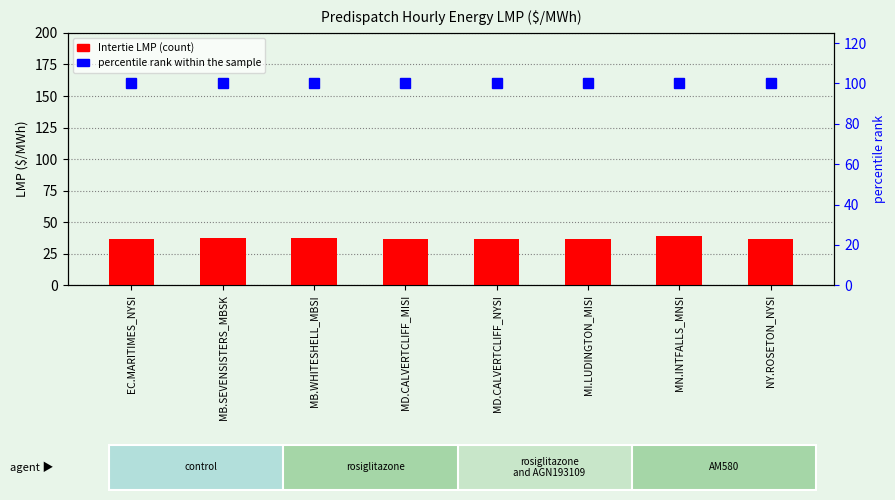

At NY.ROSETON_NYSI, list the series in order from largest to smallest.

percentile rank within the sample, Intertie LMP